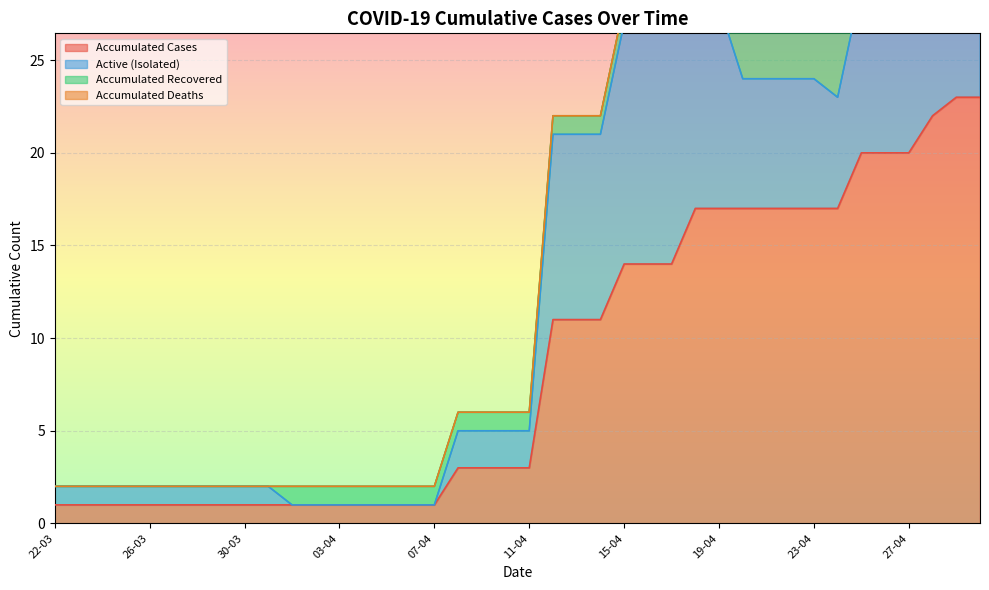

Reading right to left, what are all the values shown in this chart?

AKUMULASI_KASUS: 30-04=23	29-04=23	28-04=22	27-04=20	26-04=20	25-04=20	24-04=17	23-04=17	22-04=17	21-04=17	20-04=17	19-04=17	18-04=17	17-04=14	16-04=14	15-04=14	14-04=11	13-04=11	12-04=11	11-04=3	10-04=3	09-04=3	08-04=3	07-04=1	06-04=1	05-04=1	04-04=1	03-04=1	02-04=1	01-04=1	31-03=1	30-03=1	29-03=1	28-03=1	27-03=1	26-03=1	25-03=1	24-03=1	23-03=1	22-03=1
AKUMULASI_SEMBUH: 30-04=12	29-04=12	28-04=12	27-04=11	26-04=11	25-04=11	24-04=11	23-04=10	22-04=10	21-04=10	20-04=10	19-04=6	18-04=6	17-04=1	16-04=1	15-04=1	14-04=1	13-04=1	12-04=1	11-04=1	10-04=1	09-04=1	08-04=1	07-04=1	06-04=1	05-04=1	04-04=1	03-04=1	02-04=1	01-04=1	31-03=0	30-03=0	29-03=0	28-03=0	27-03=0	26-03=0	25-03=0	24-03=0	23-03=0	22-03=0
AKUMULASI_MENINGGAL: 30-04=0	29-04=0	28-04=0	27-04=0	26-04=0	25-04=0	24-04=0	23-04=0	22-04=0	21-04=0	20-04=0	19-04=0	18-04=0	17-04=0	16-04=0	15-04=0	14-04=0	13-04=0	12-04=0	11-04=0	10-04=0	09-04=0	08-04=0	07-04=0	06-04=0	05-04=0	04-04=0	03-04=0	02-04=0	01-04=0	31-03=0	30-03=0	29-03=0	28-03=0	27-03=0	26-03=0	25-03=0	24-03=0	23-03=0	22-03=0
AKUMULASI_DIRAWAT_OR_ISOLASI: 30-04=11	29-04=11	28-04=10	27-04=9	26-04=9	25-04=9	24-04=6	23-04=7	22-04=7	21-04=7	20-04=7	19-04=11	18-04=11	17-04=13	16-04=13	15-04=13	14-04=10	13-04=10	12-04=10	11-04=2	10-04=2	09-04=2	08-04=2	07-04=0	06-04=0	05-04=0	04-04=0	03-04=0	02-04=0	01-04=0	31-03=1	30-03=1	29-03=1	28-03=1	27-03=1	26-03=1	25-03=1	24-03=1	23-03=1	22-03=1